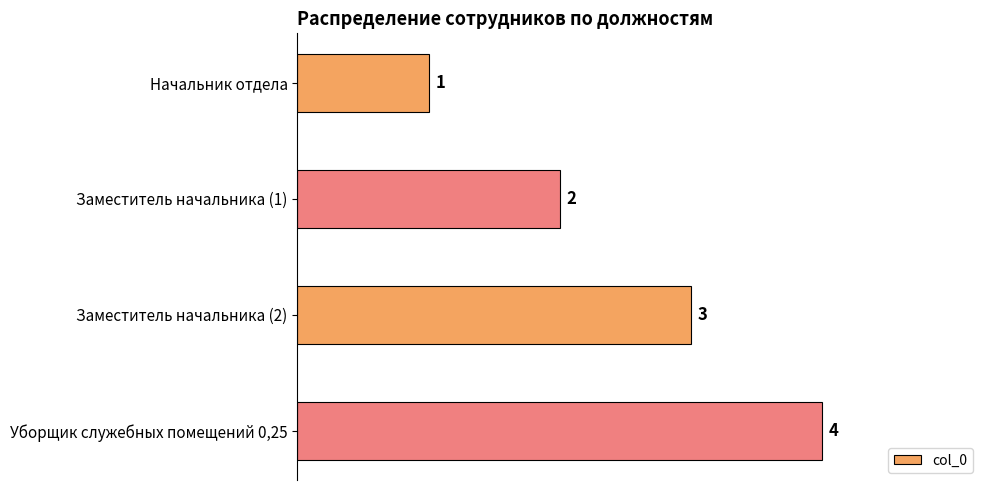

Rank the categories by value from highest to lowest.

Уборщик служебных помещений 0,25, Заместитель начальника (2), Заместитель начальника (1), Начальник отдела